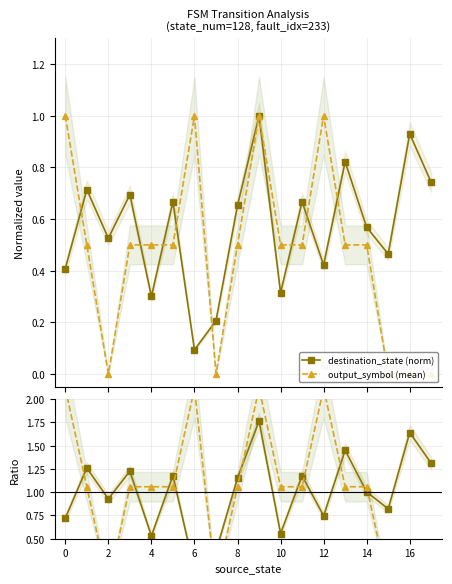

True or false: destination_state (norm) has more than 2 points higher than both neighbors.

True